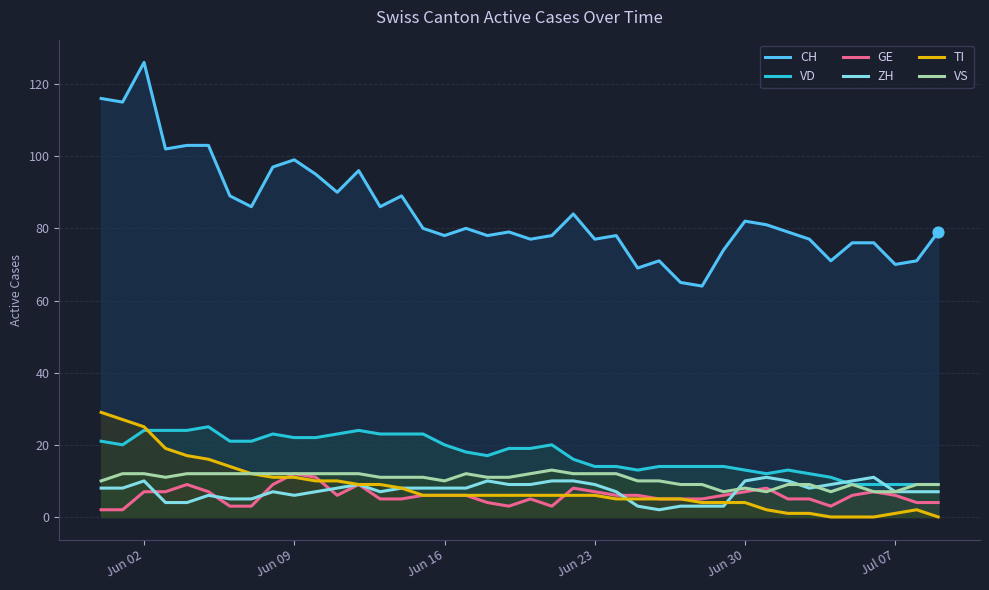

Which series has the largest total across all categories?

CH